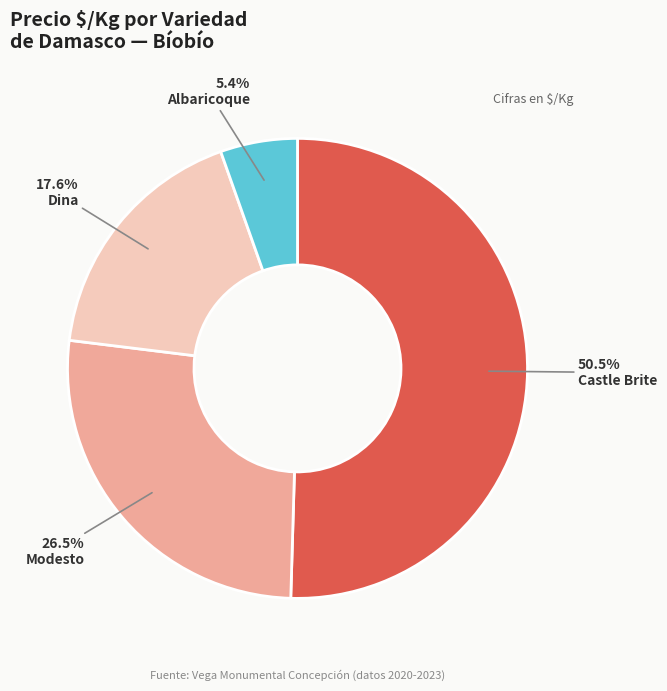

Rank the categories by value from lowest to highest.

Albaricoque, Dina, Modesto, Castle Brite